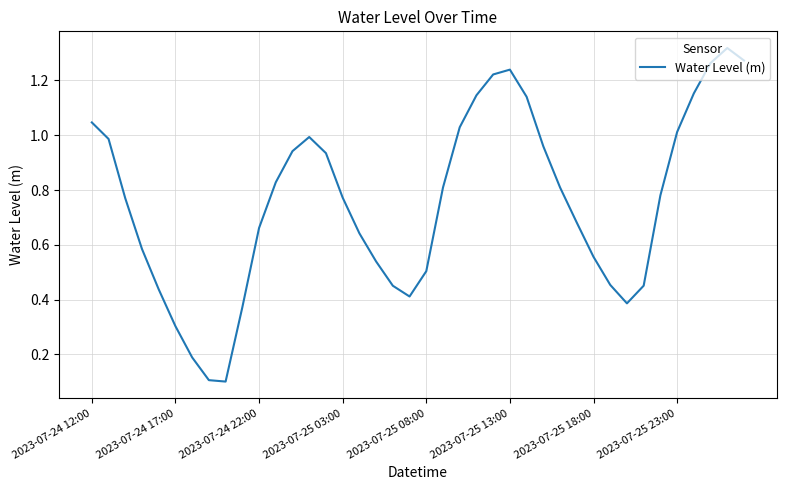

What is the difference between the maximum and minimum values?

1.2